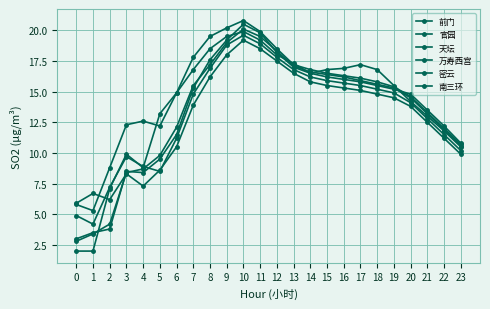

How many data points does each series have?

24